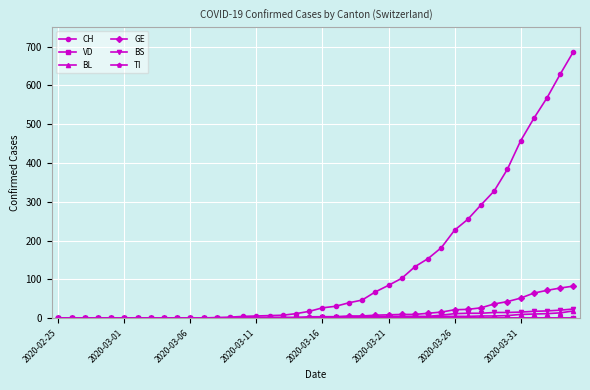

True or false: VD and BL intersect in this chart.

False